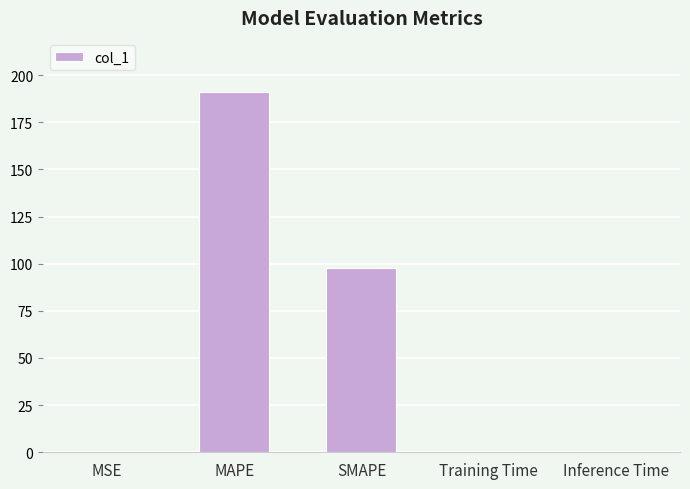

The chart shows a value of 97.7 at SMAPE. True or false?

True